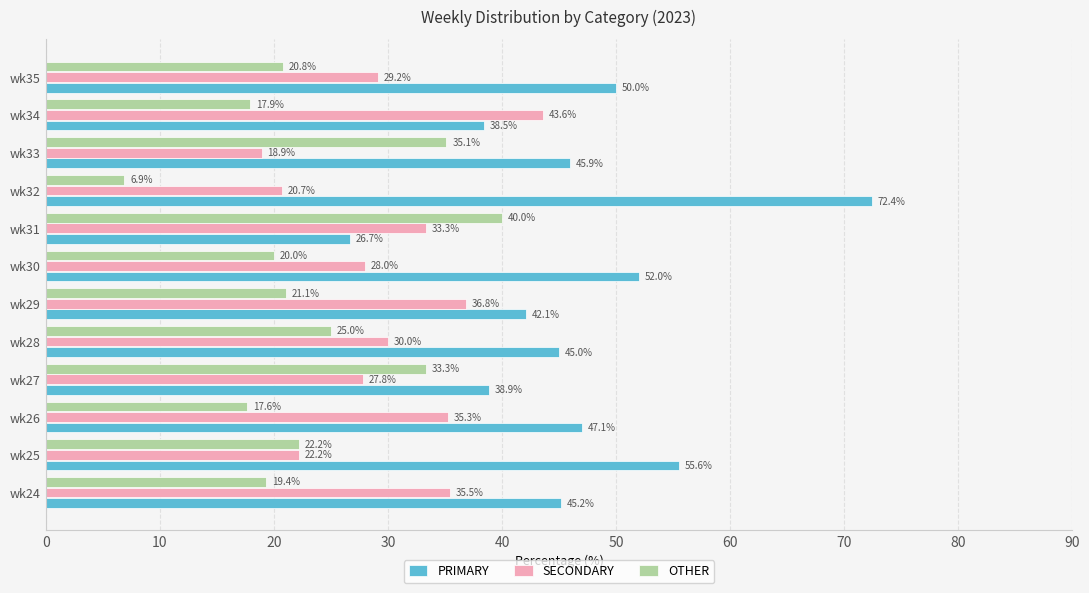

The PRIMARY series shows 50.0 at wk35. True or false?

True